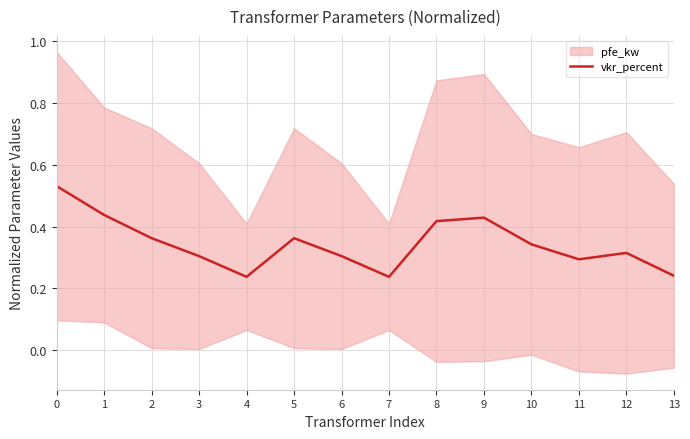

How many data points does each series have?

14